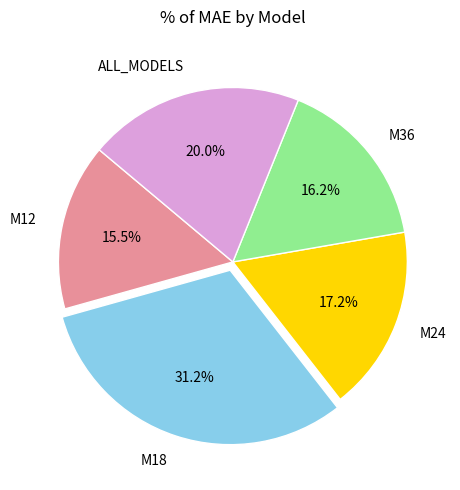

Rank the categories by value from highest to lowest.

M18, ALL_MODELS, M24, M36, M12